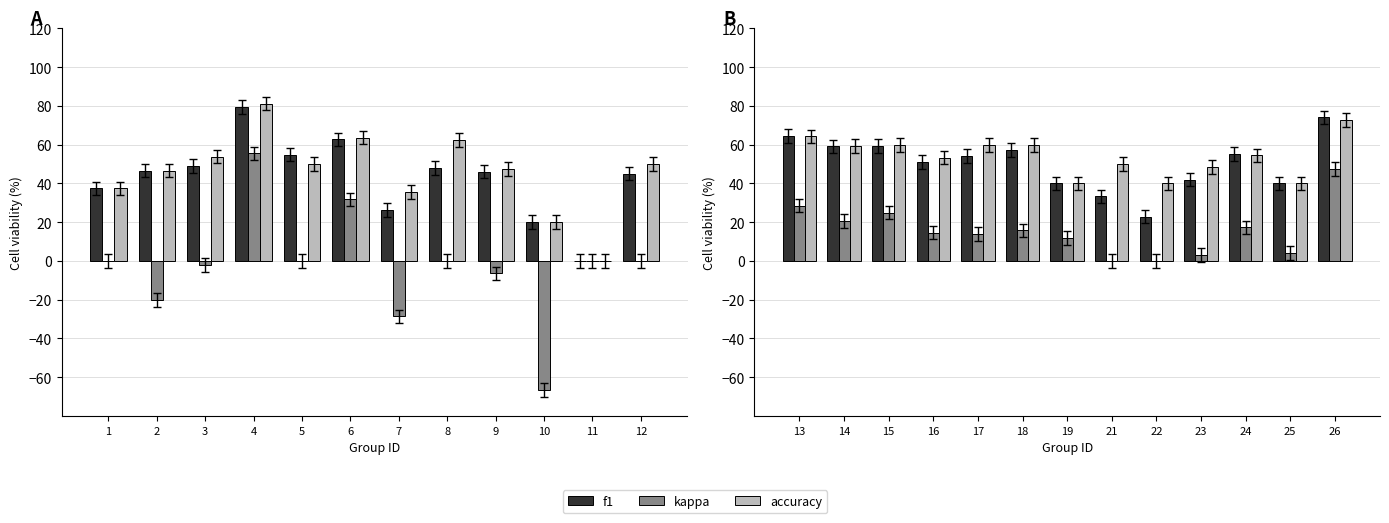

What are all the series names shown in the legend?

f1, kappa, accuracy